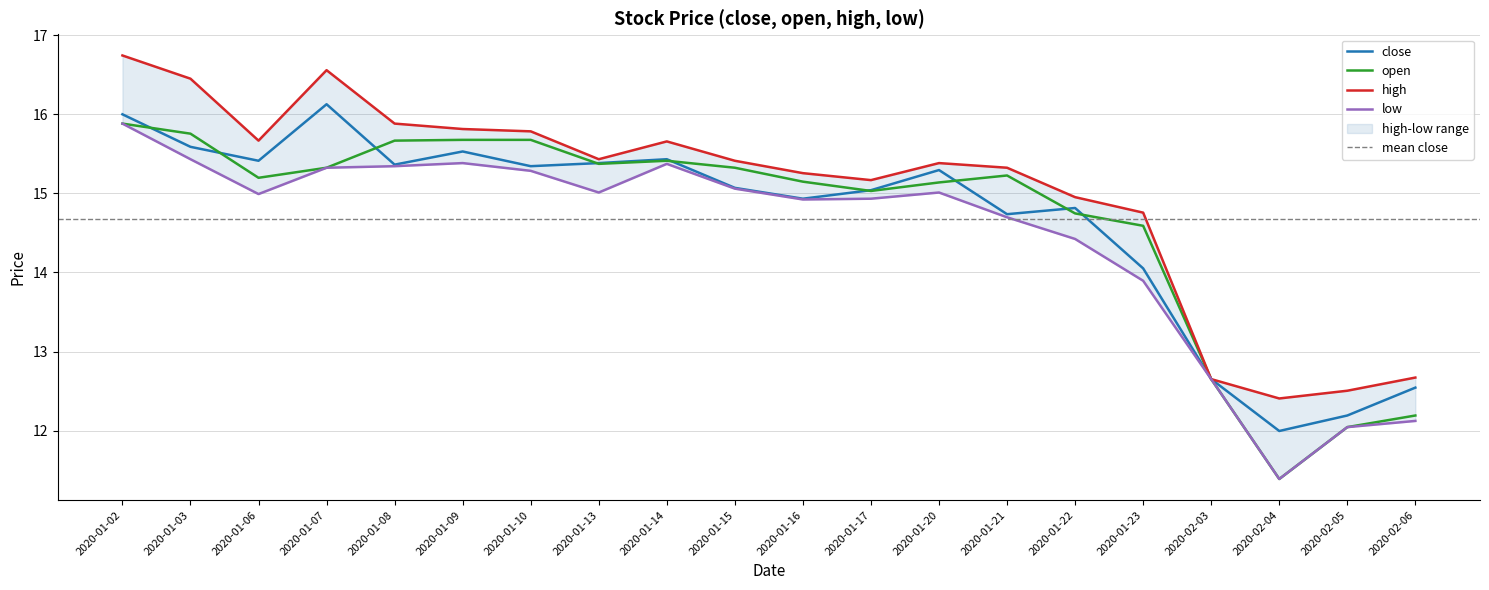

How many categories are shown in the chart?

20